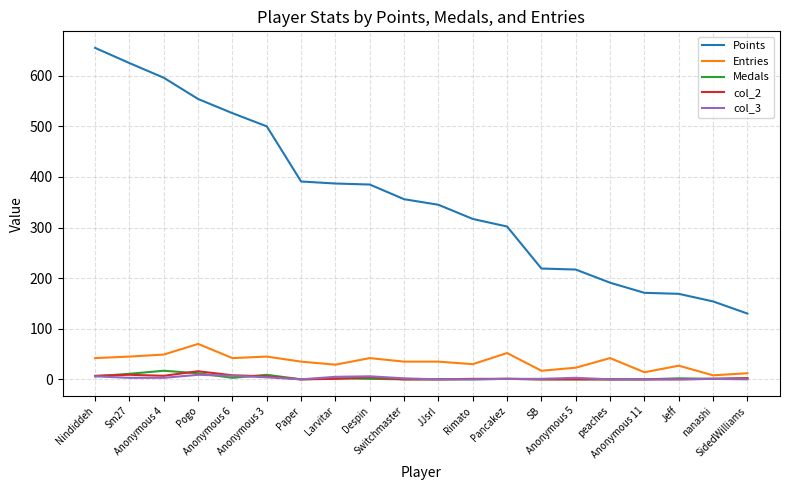

What is the greatest value displayed?

655